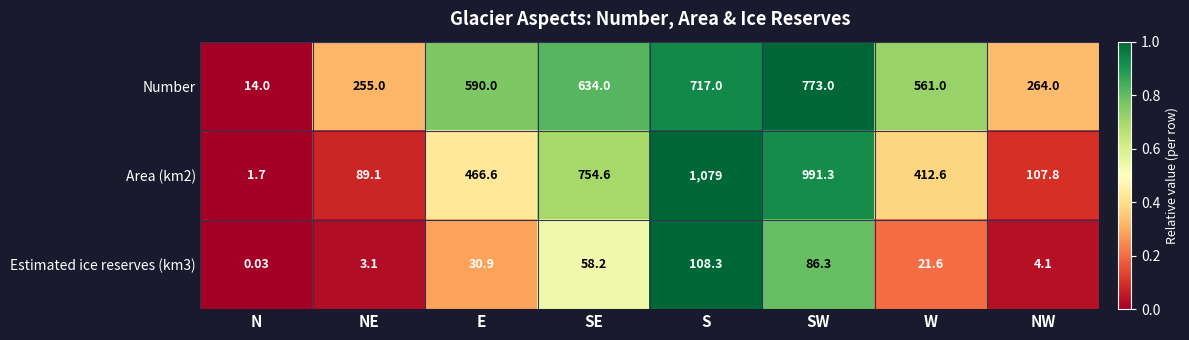

At which category does the chart reach its peak across all series?

S